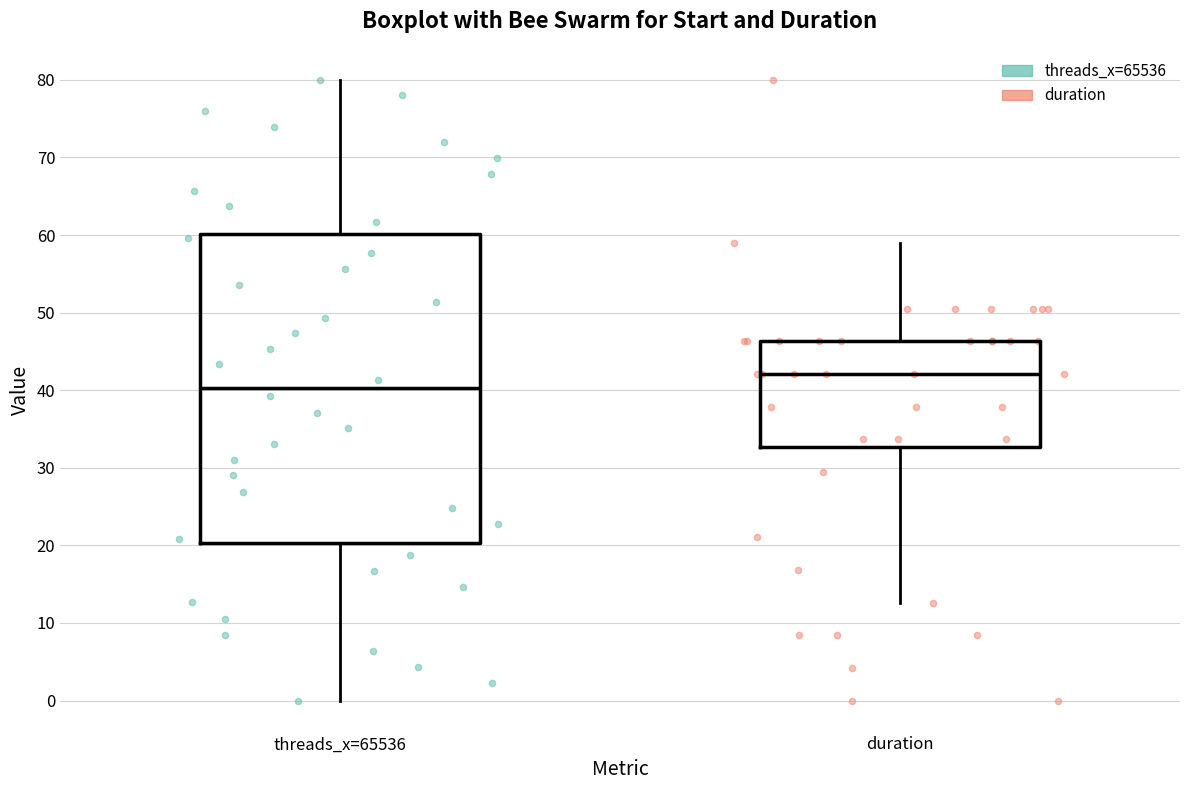

Where is the upper edge of the box for duration on the y-axis? The values are not printed on the chart, so give them approximately, as read against the axis.

46